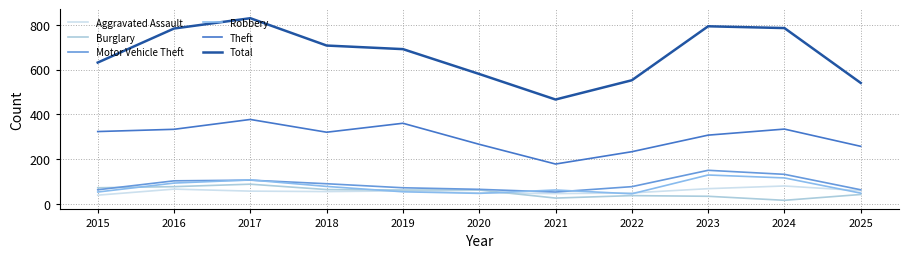

What is the total value across all series at 2018?

1314